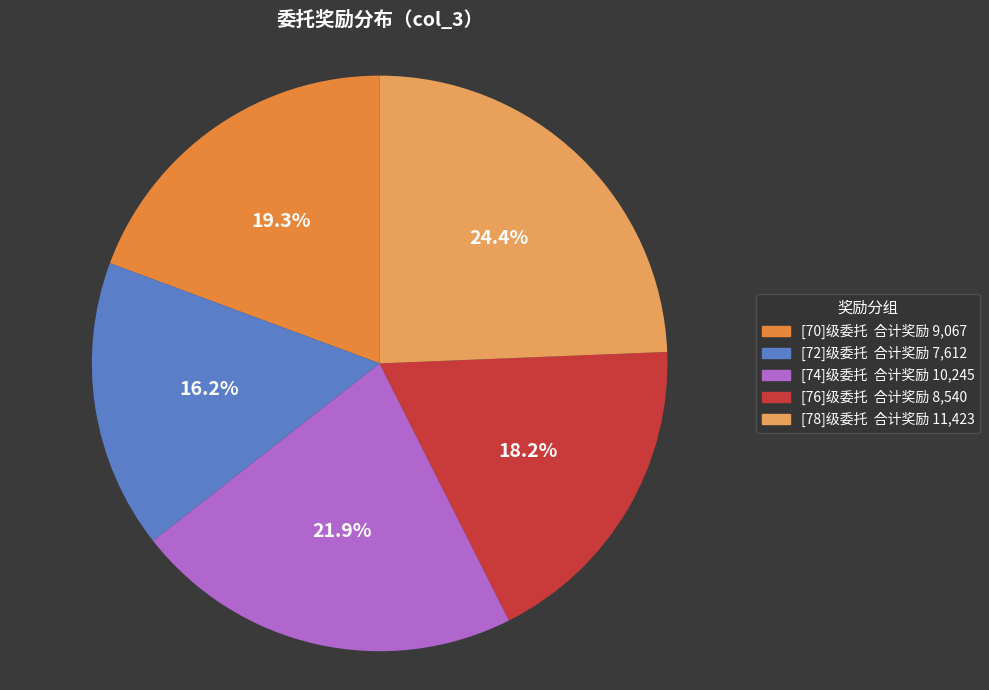

Is there any slice that represents more than half of the pie?

No